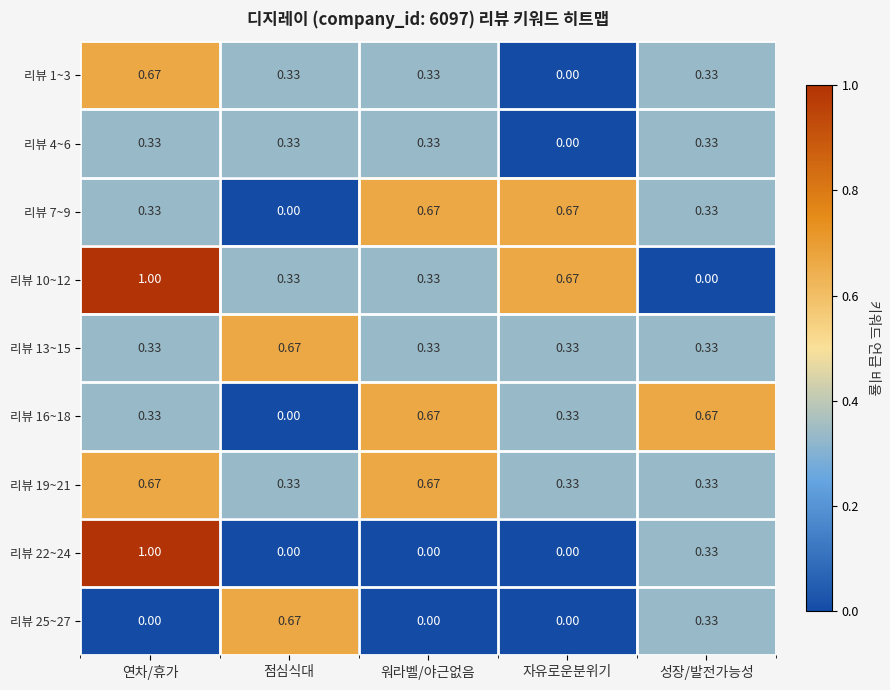

Where is 리뷰 16~18 nearest to the value 0?

점심식대